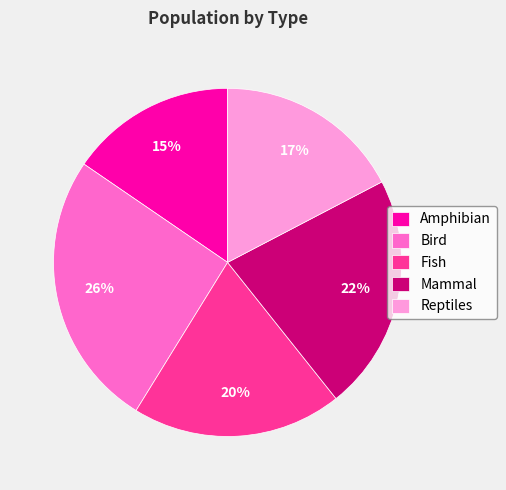

Does Amphibian represent more than half of the total?

No